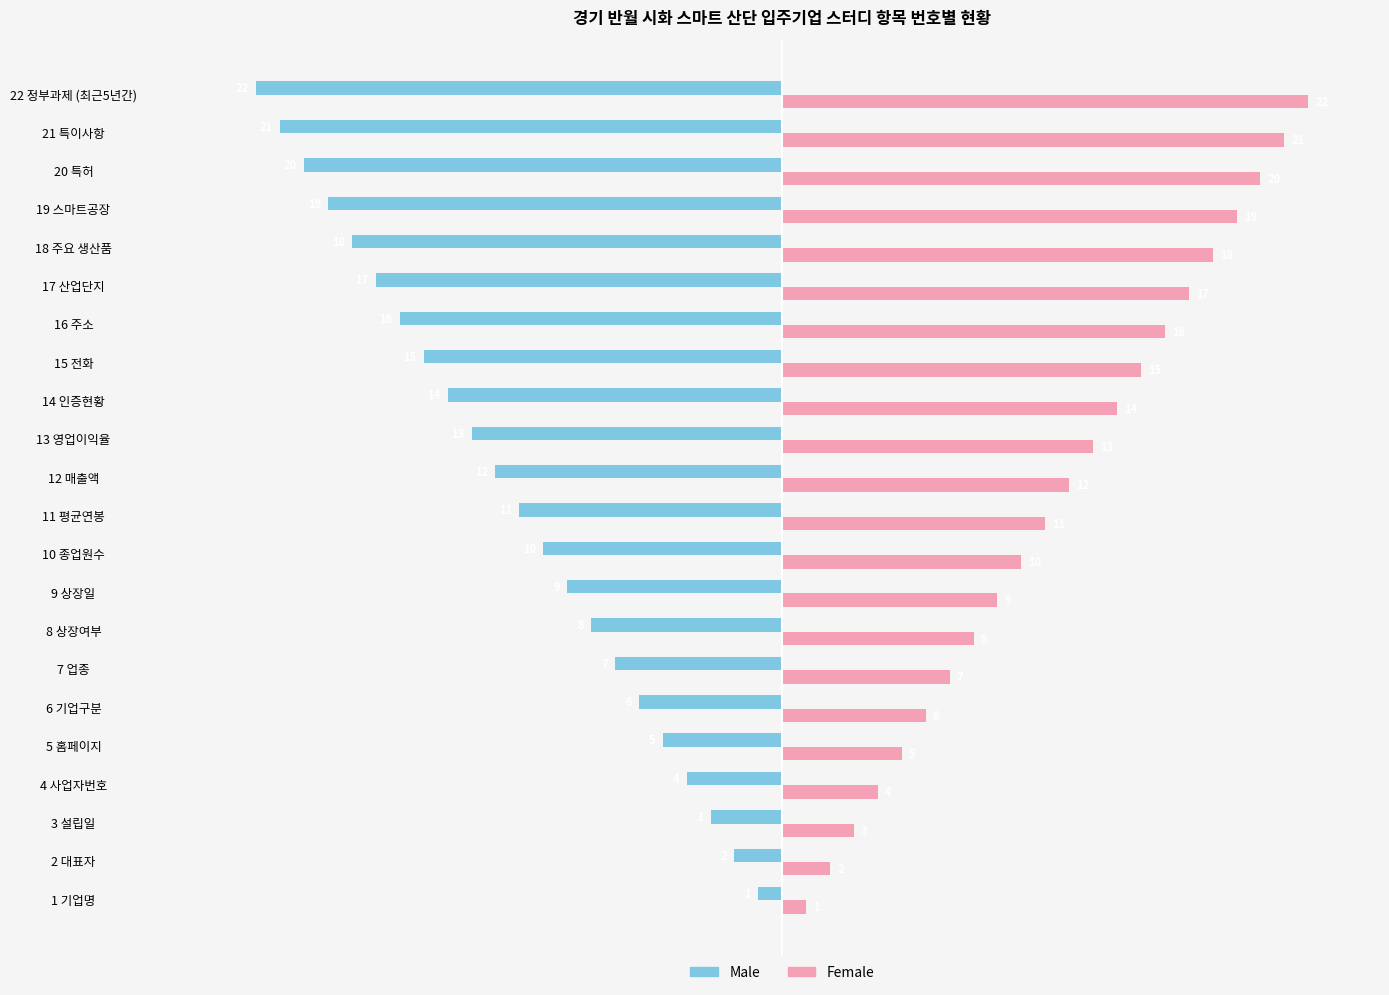

Which category has the highest value across all series?

22 정부과제 (최근5년간)